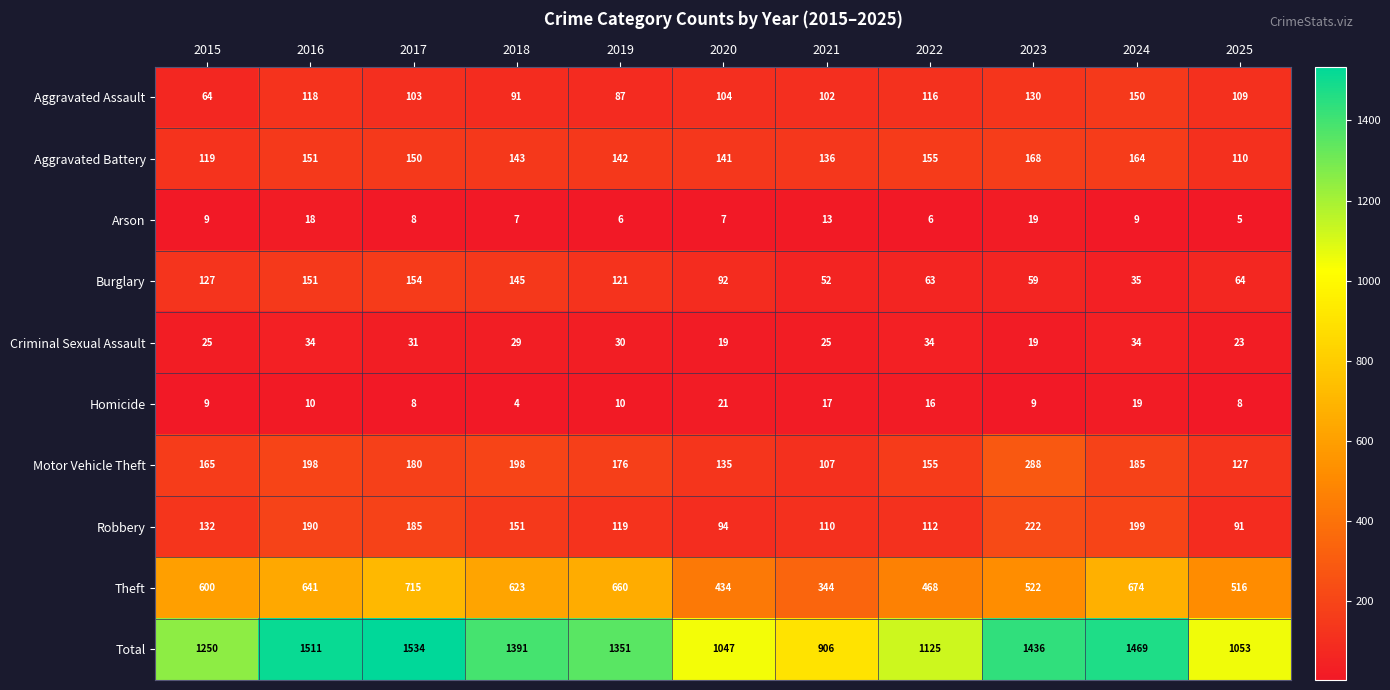

What is the difference between the Burglary values at 2025 and 2017?

90